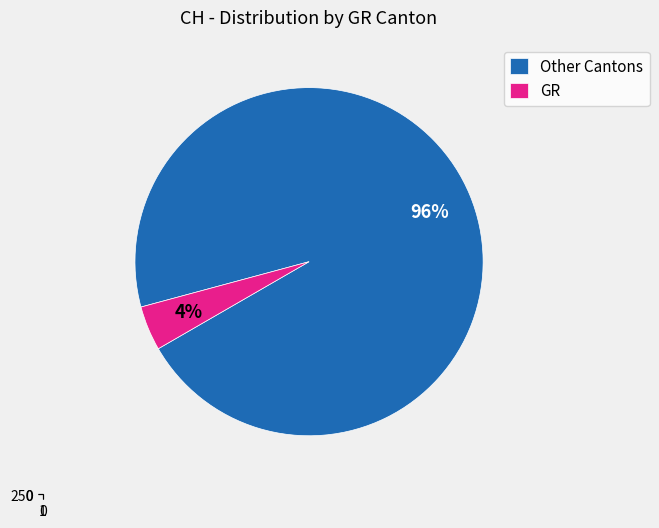

Which category has the smallest portion of the pie?

GR